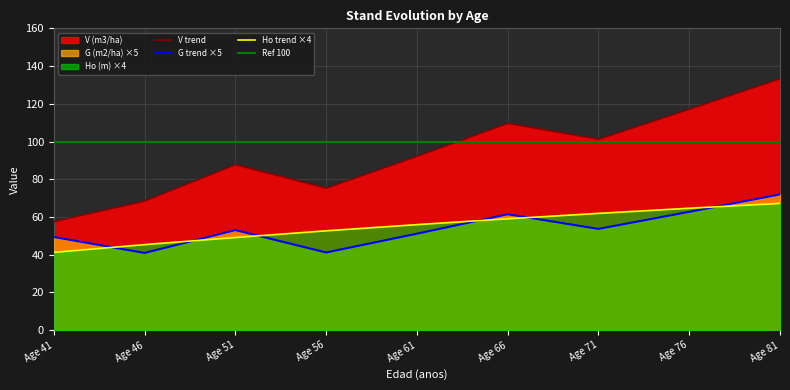

How many values in the V (m3/ha) series are below 92?

4